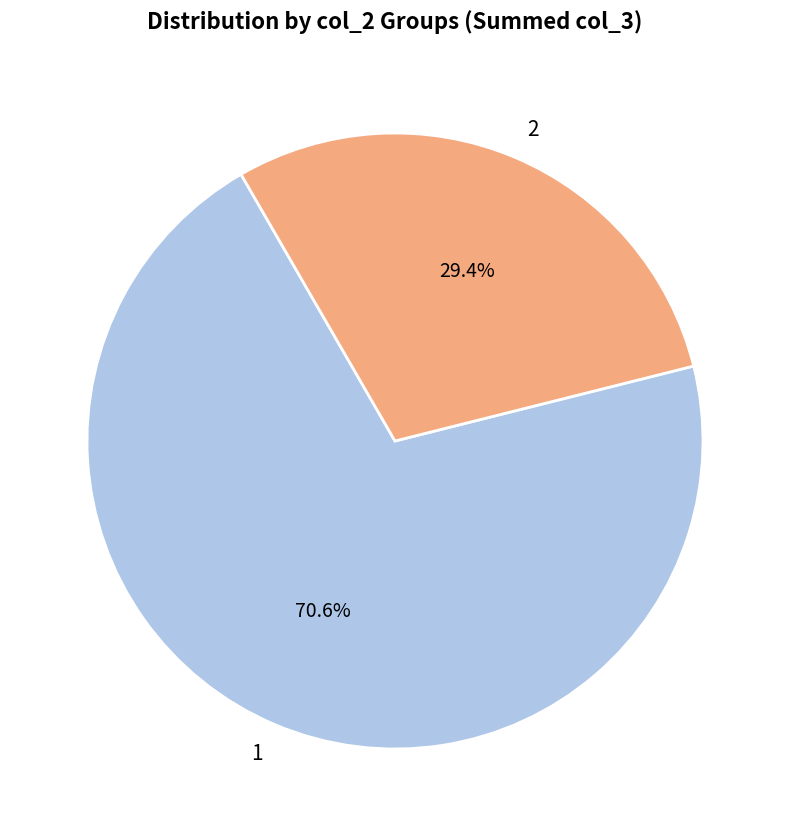

Rank the categories by value from lowest to highest.

2, 1